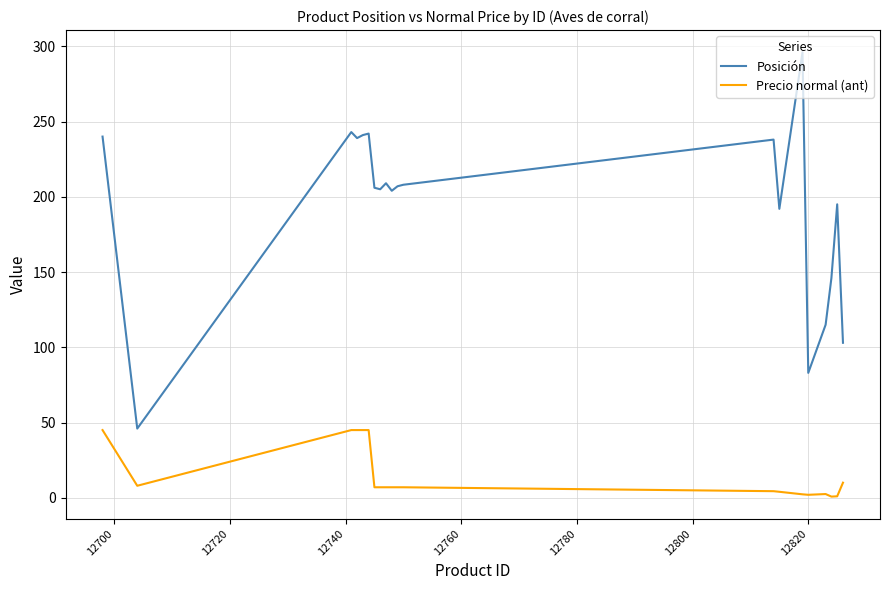

What is the highest value of the Precio normal (ant) series?

45.0